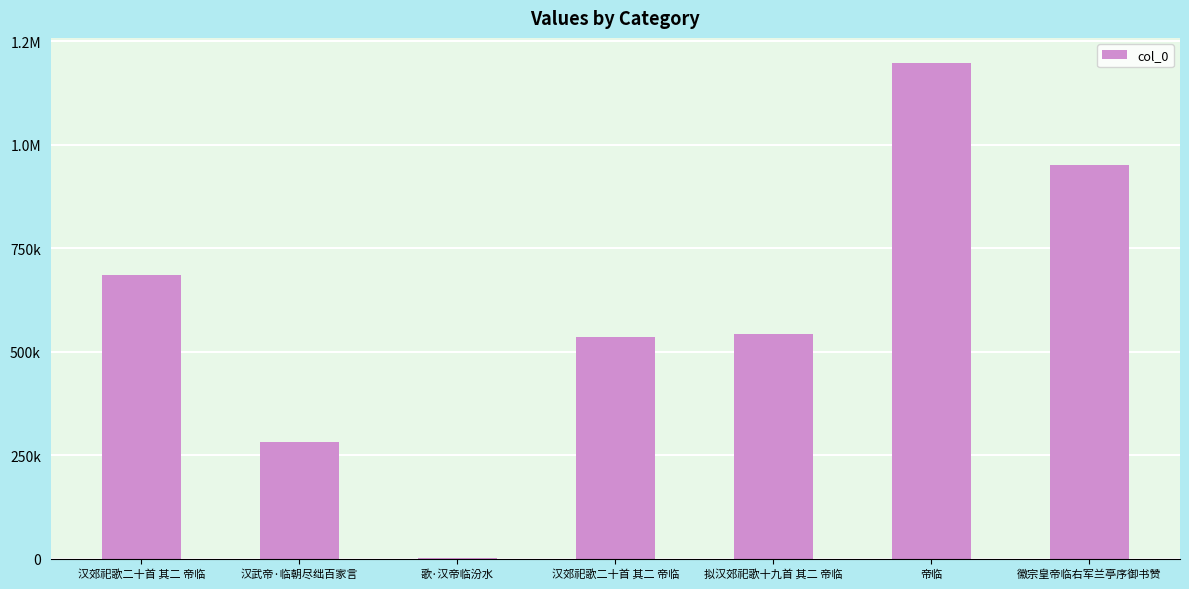

Reading left to right, what are all the values shown in this chart?

汉郊祀歌二十首 其二 帝临=684049	汉武帝·临朝尽绌百家言=281247	歌·汉帝临汾水=1229	汉郊祀歌二十首 其二 帝临=535910	拟汉郊祀歌十九首 其二 帝临=542949	帝临=1197730	徽宗皇帝临右军兰亭序御书赞=951188